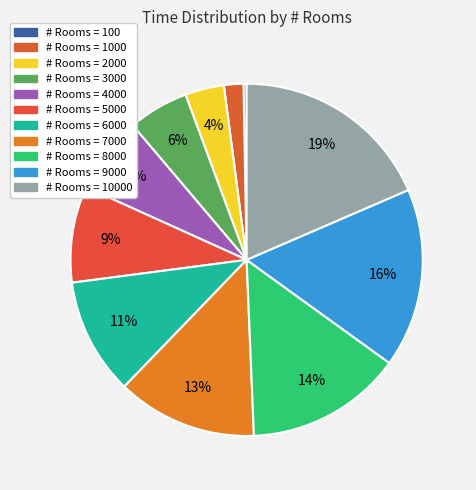

How many segments does this pie chart have?

11